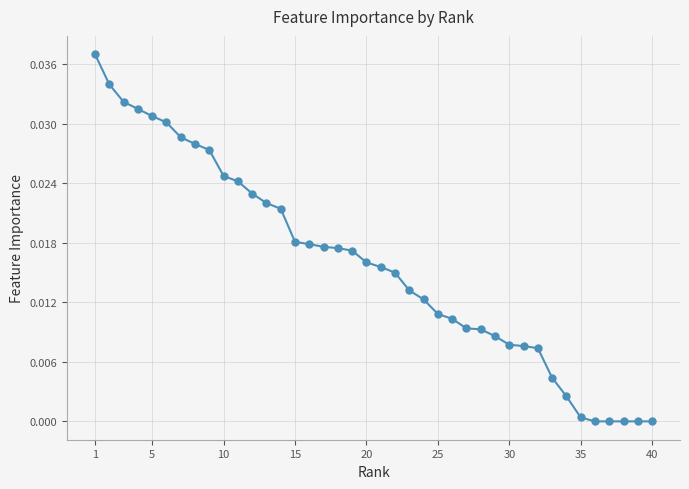

What is the sum of all values?

0.6